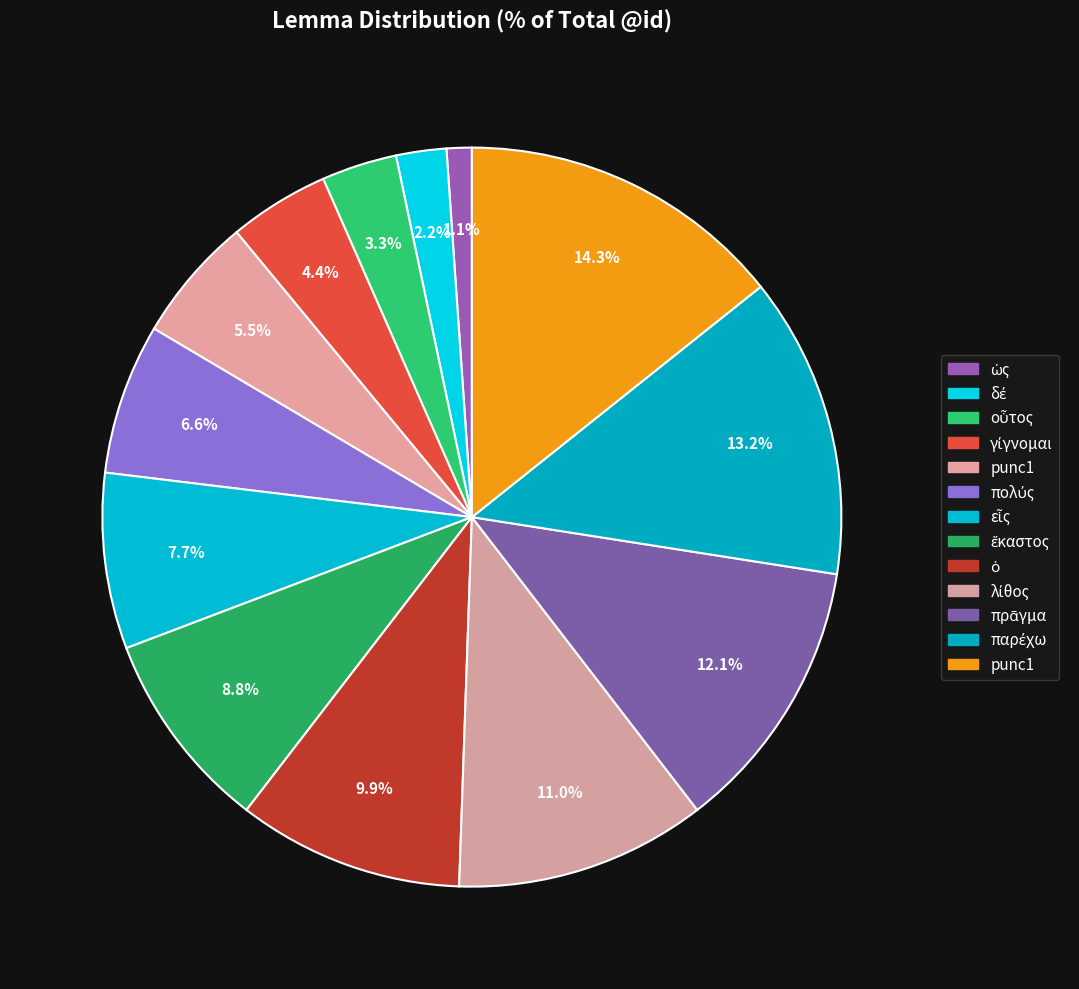

Count the number of slices in the pie.

13